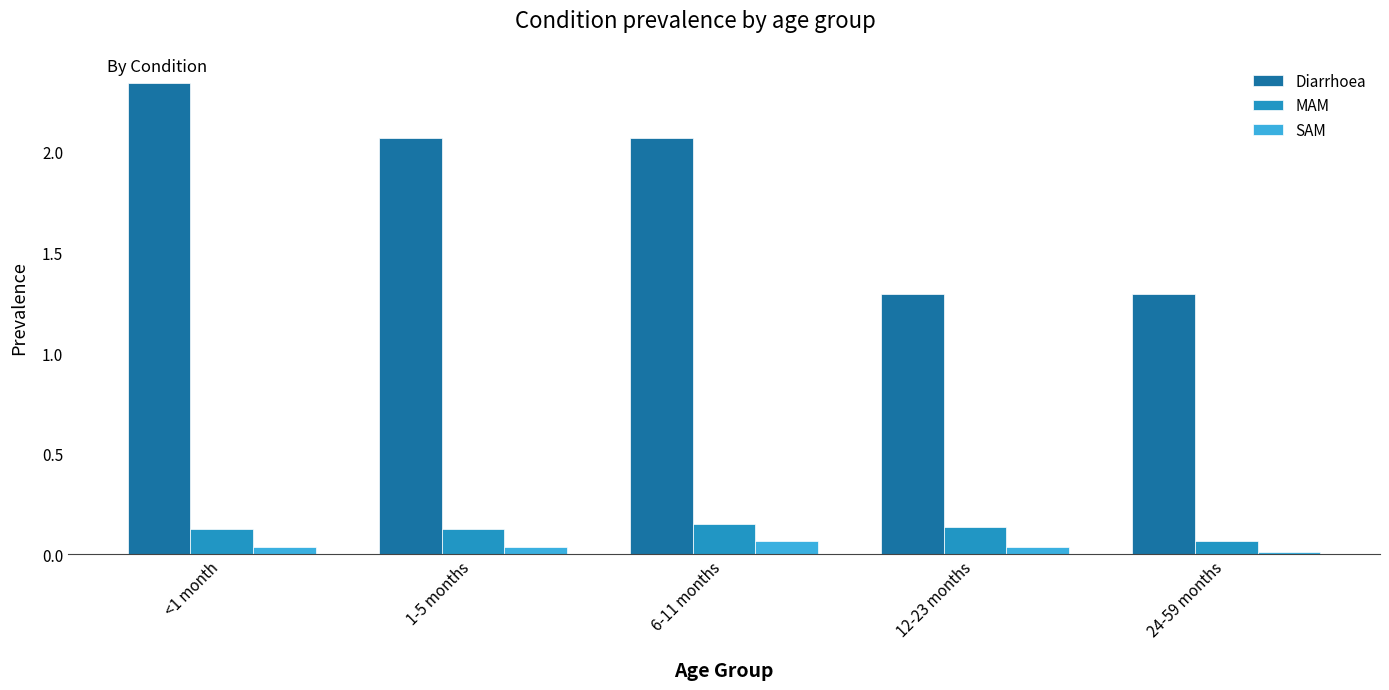

Which category has the lowest value in the MAM series?

24-59 months